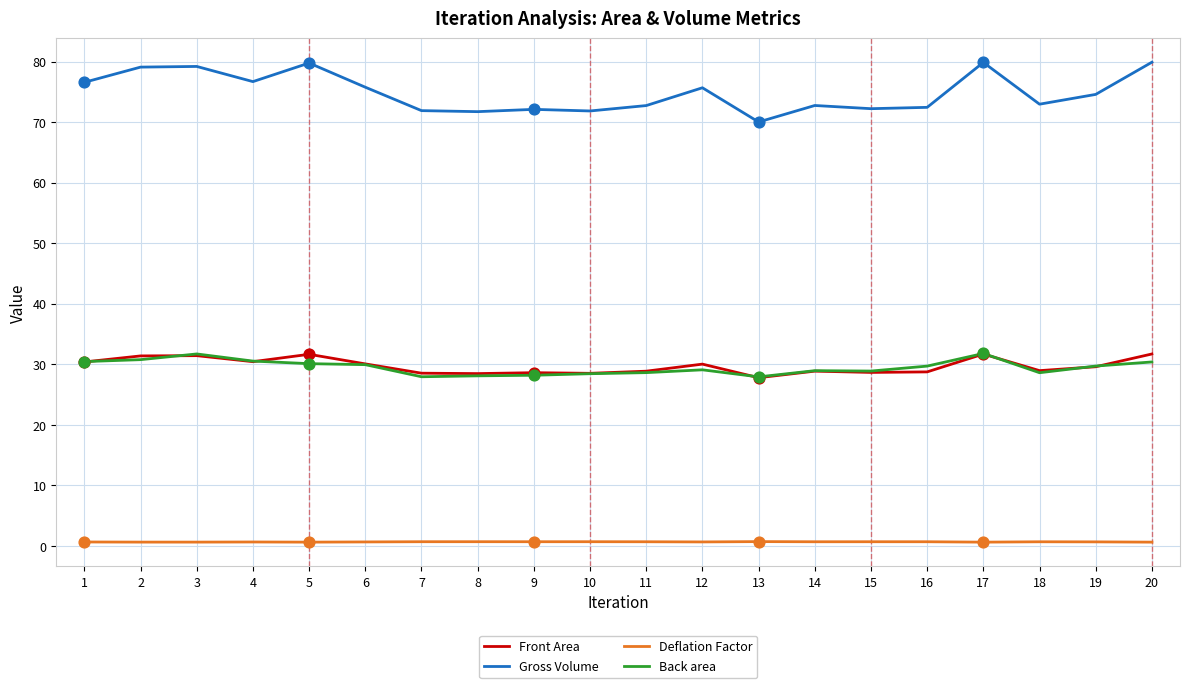

Which series has the largest total across all categories?

Gross Volume